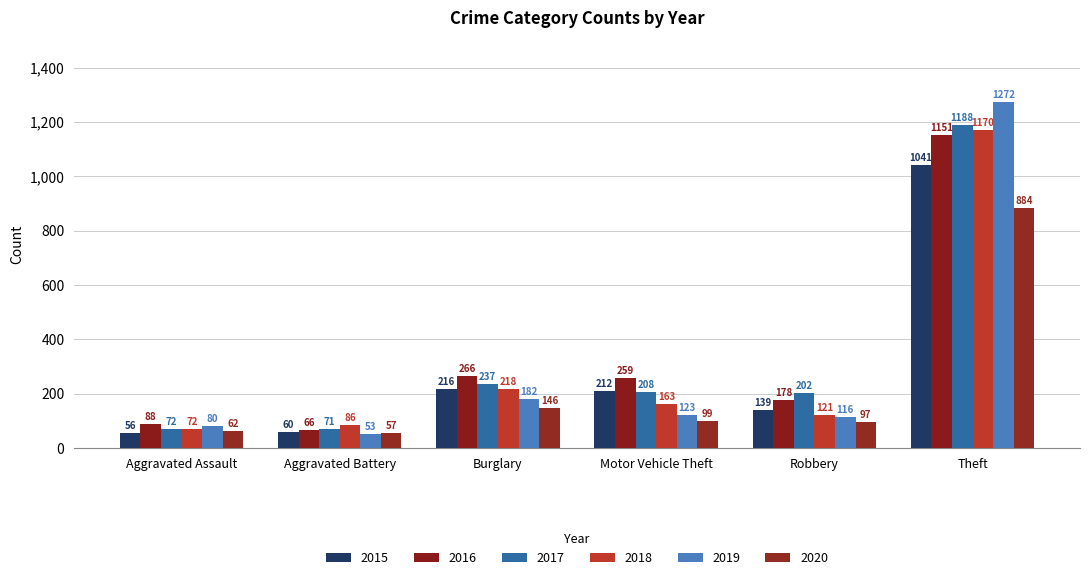

Which category has the highest value across all series?

Theft